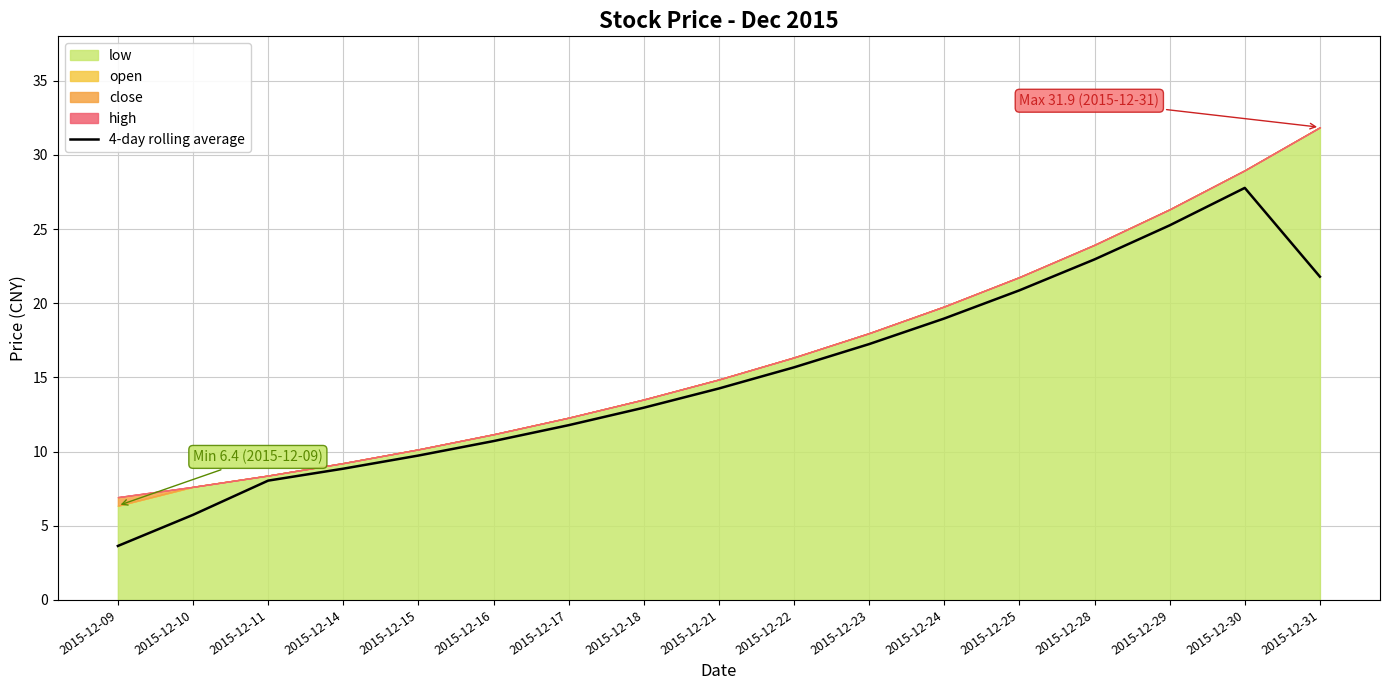

Where is the data nearest to the value 15?

2015-12-22